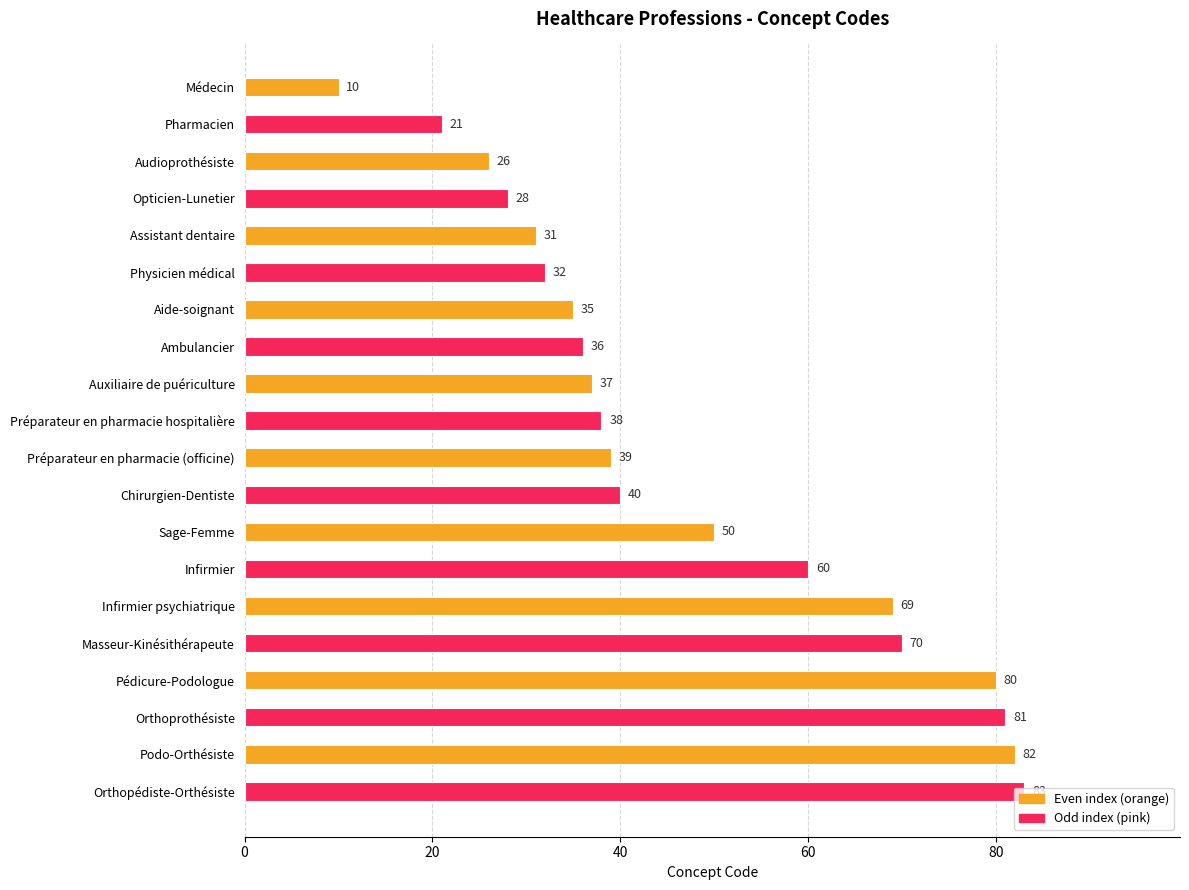

What is the value of the 13th bar from the top?

50